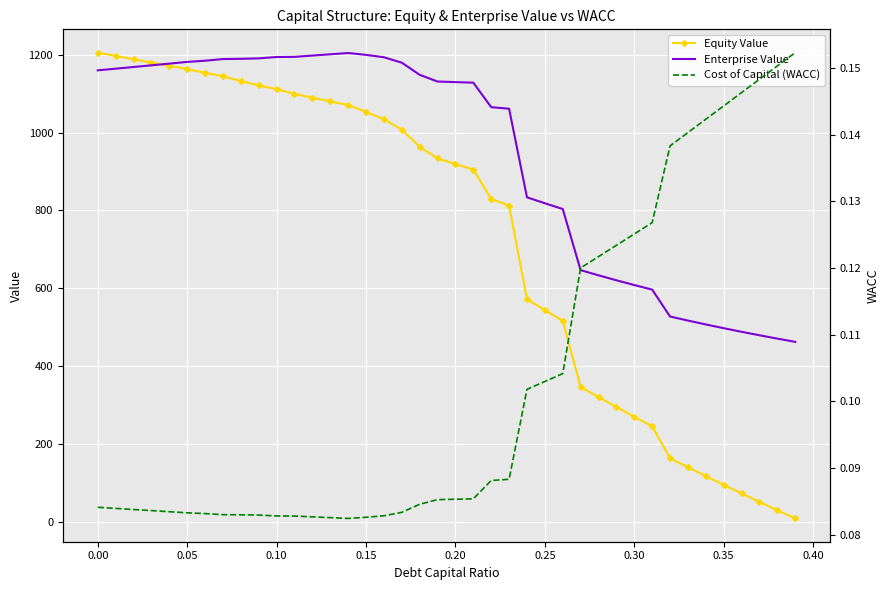

The value of Equity Value at 0.10 is 734.2. True or false?

False